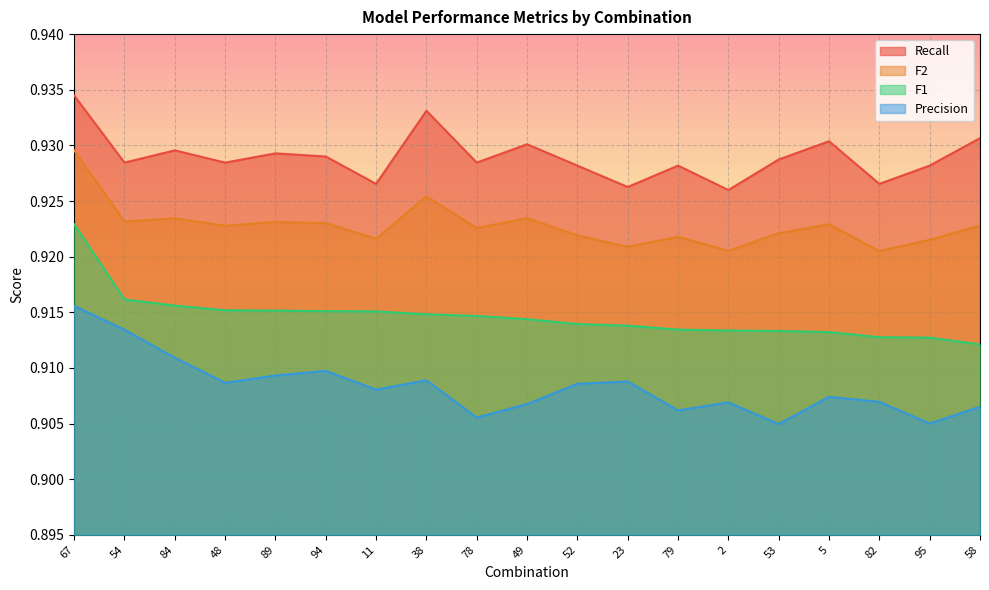

True or false: F2 has a value of 1.4 at 2.

False